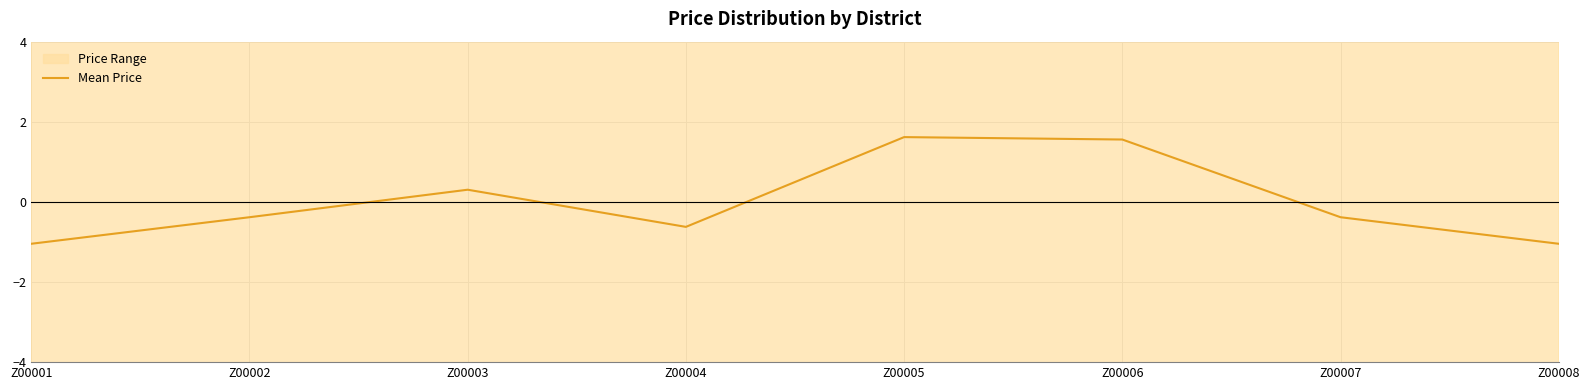

List the labels in order of value, largest first.

Z00005, Z00006, Z00003, Z00002, Z00007, Z00004, Z00001, Z00008